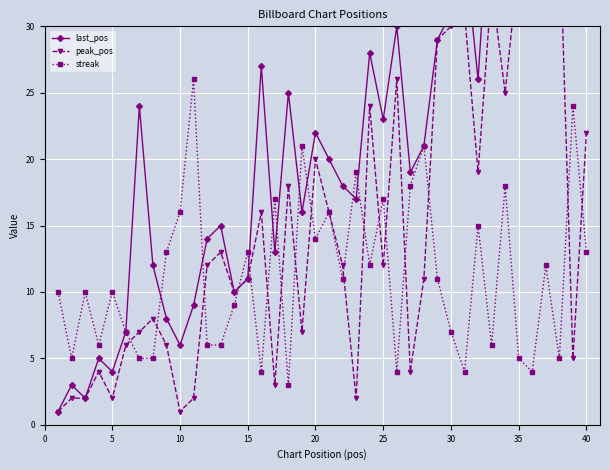

Reading left to right, transcribe all the data shown in this chart.

last_pos: 1	3	2	5	4	7	24	12	8	6	9	14	15	10	11	27	13	25	16	22	20	18	17	28	23	30	19	21	29	31	36	26	42	32	40	51	34	49	41	35
peak_pos: 1	2	2	4	2	6	7	8	6	1	2	12	13	10	11	16	3	18	7	20	16	12	2	24	12	26	4	11	29	30	31	19	33	25	35	36	33	38	5	22
streak: 10	5	10	6	10	7	5	5	13	16	26	6	6	9	13	4	17	3	21	14	16	11	19	12	17	4	18	21	11	7	4	15	6	18	5	4	12	5	24	13